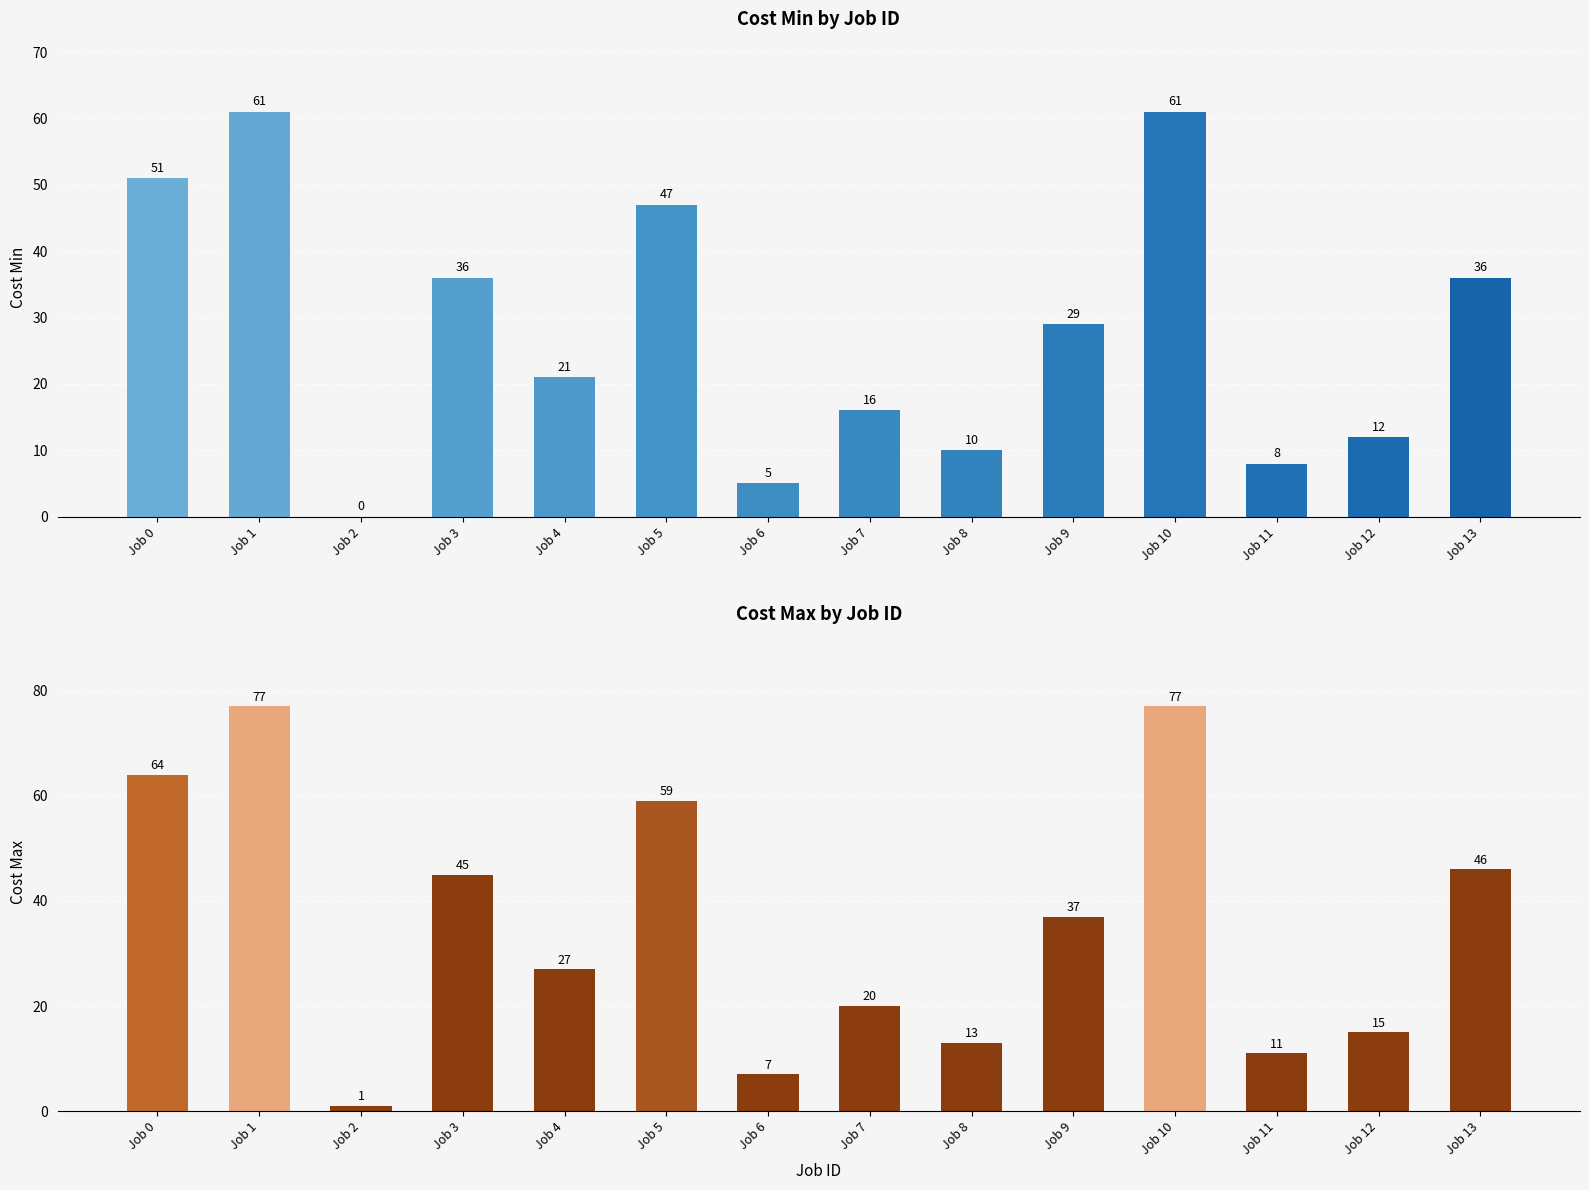

At which category does the chart reach its peak across all series?

Job 1